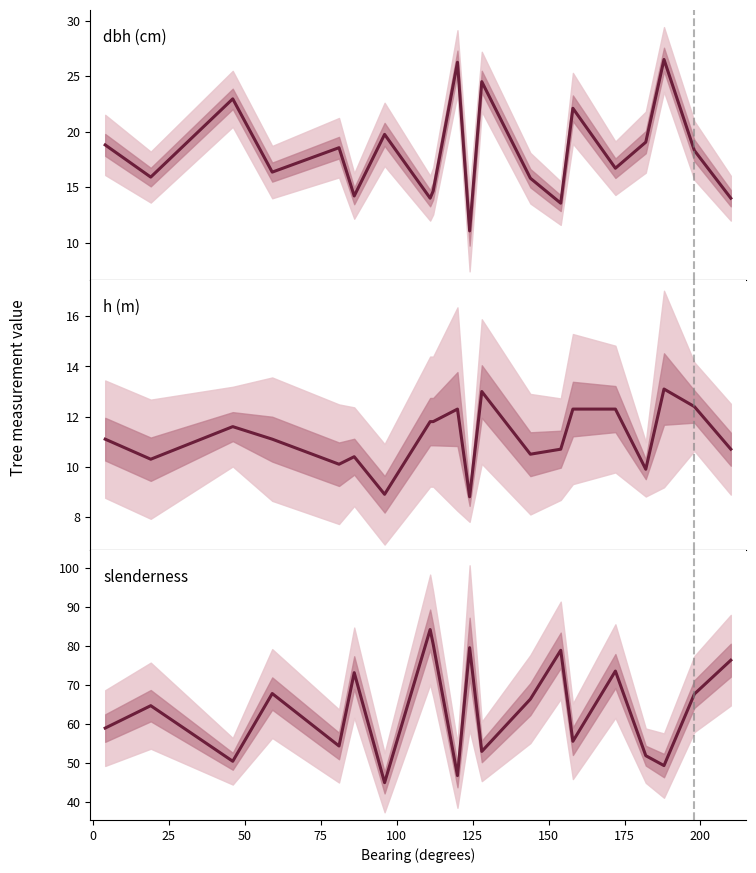

At how many categories does at least one series exceed 46?

19